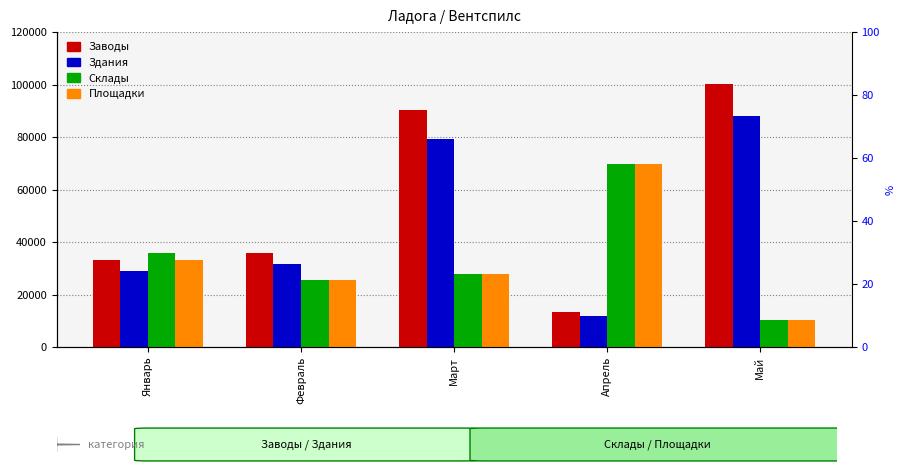

At Февраль, list the series in order from smallest to largest.

Склады, Площадки, Здания, Заводы